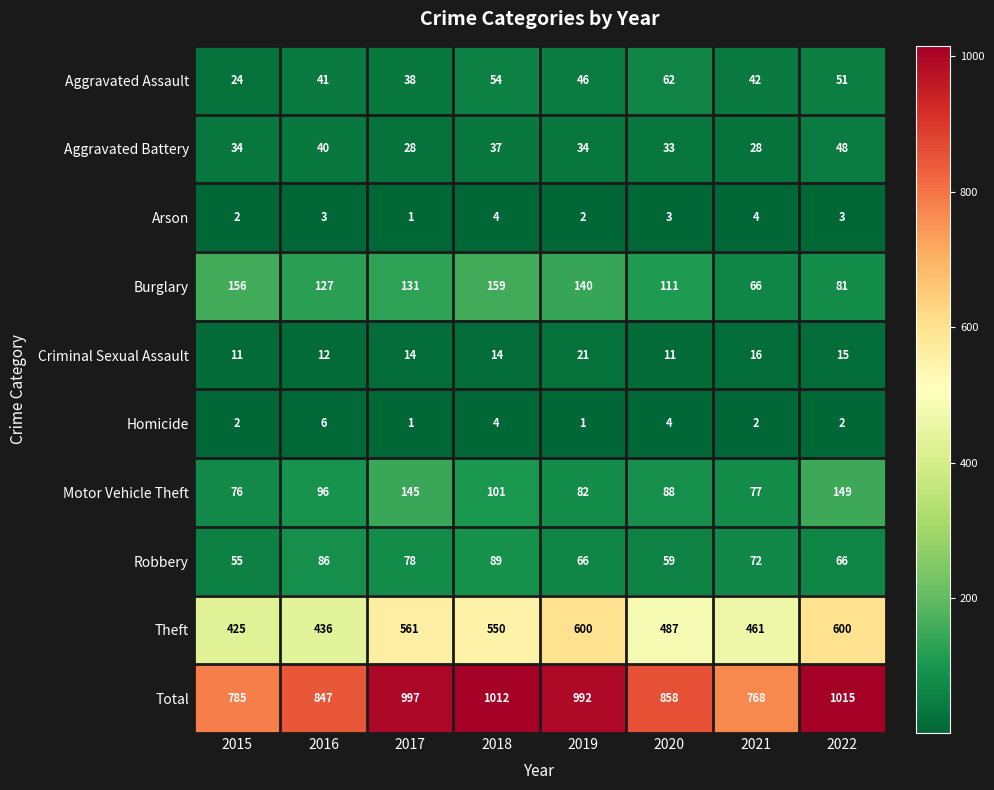

What is the difference between the second highest and second lowest values in the Robbery series?

27